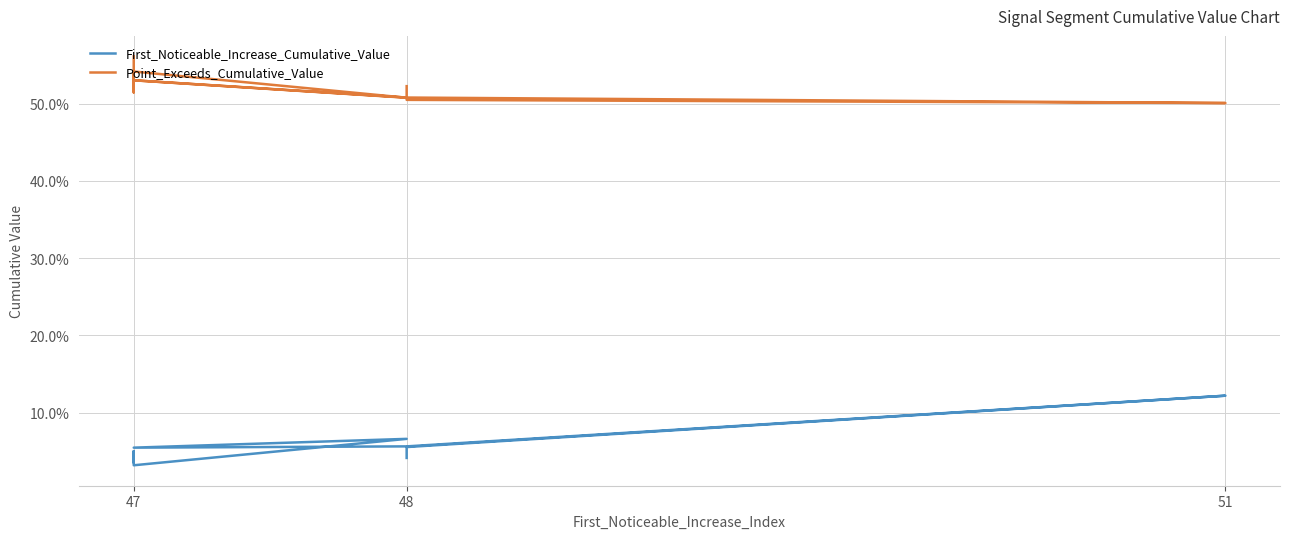

What value does the Point_Exceeds_Cumulative_Value series have at 47?

0.5